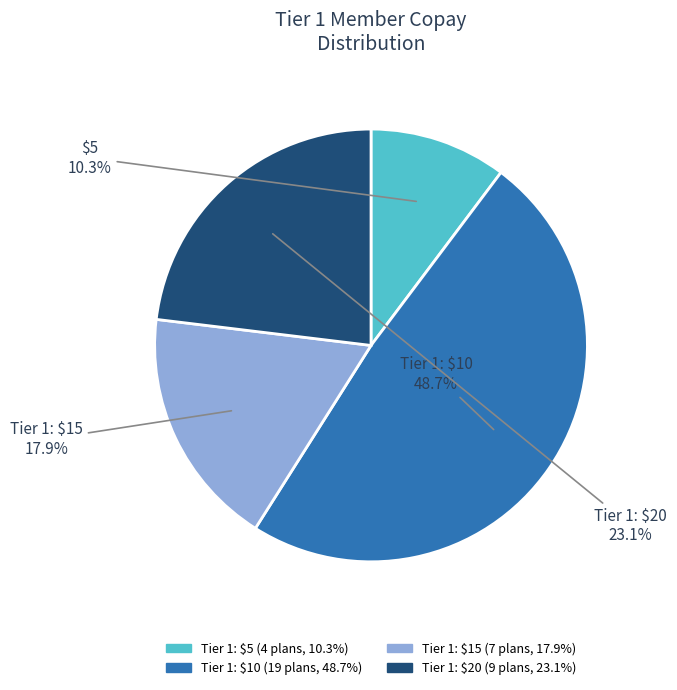

Does any single category account for the majority?

No